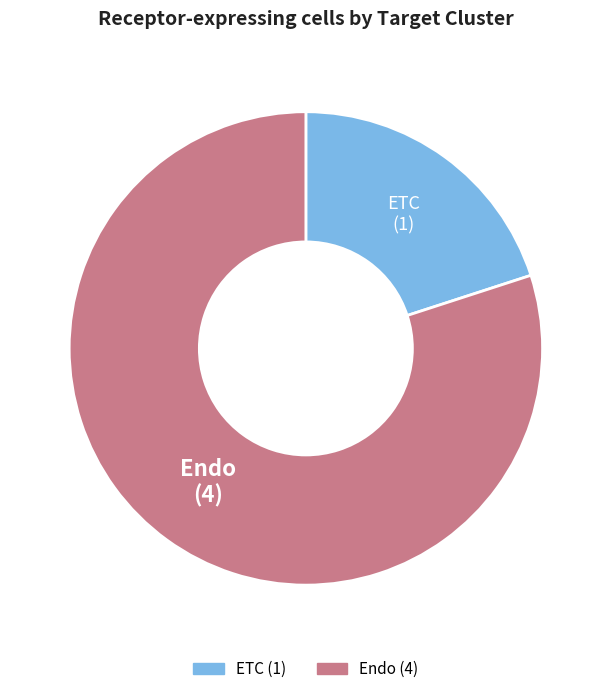

Between Endo and ETC, which is larger?

Endo